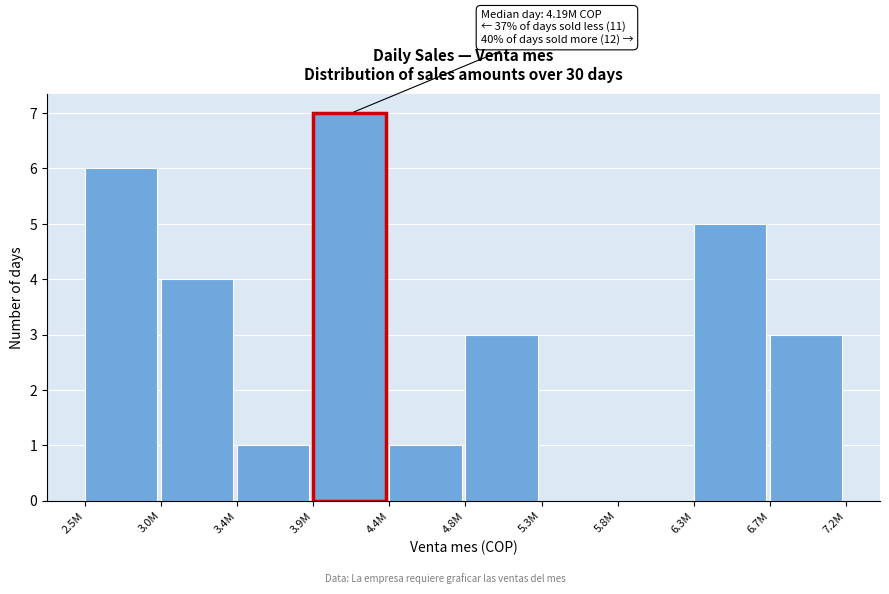

Reading left to right, transcribe all the data shown in this chart.

2.5M=6	3.0M=4	3.4M=1	3.9M=7	4.4M=1	4.8M=3	5.3M=0	5.8M=0	6.3M=5	6.7M=3